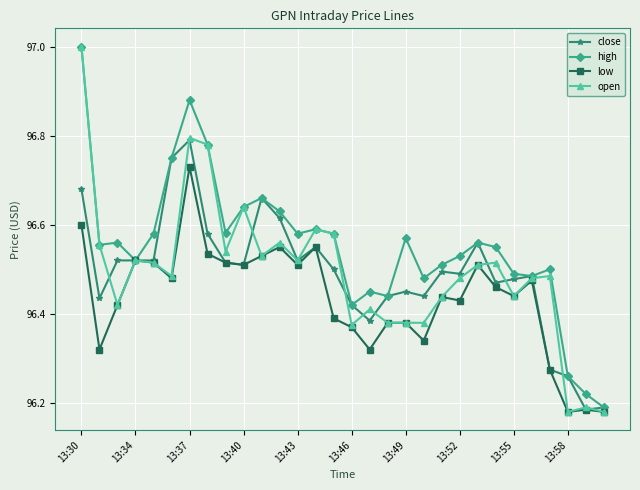

How many open values are between 96 and 97?

30